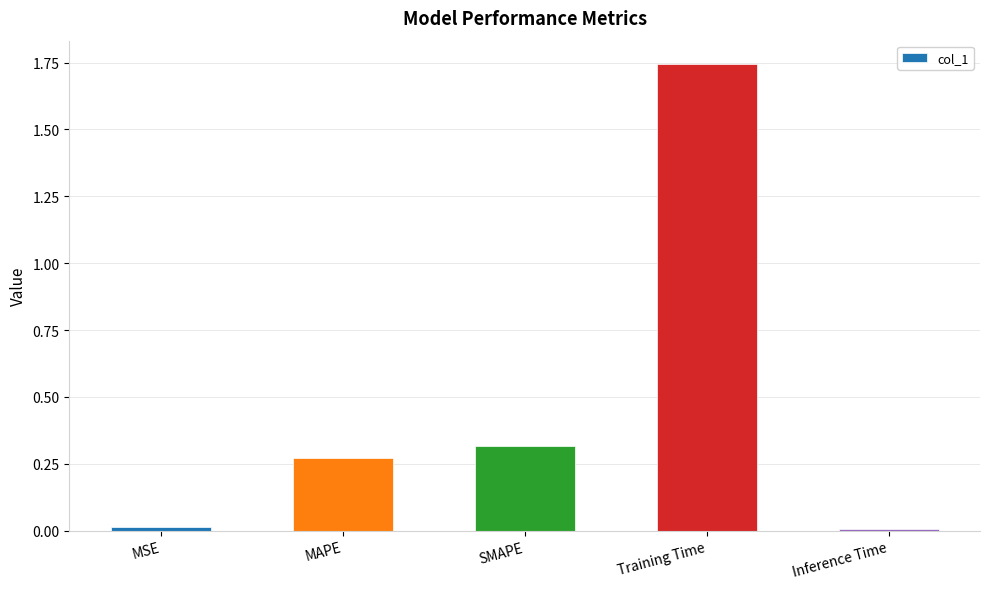

Which has a higher value, MSE or MAPE?

MAPE